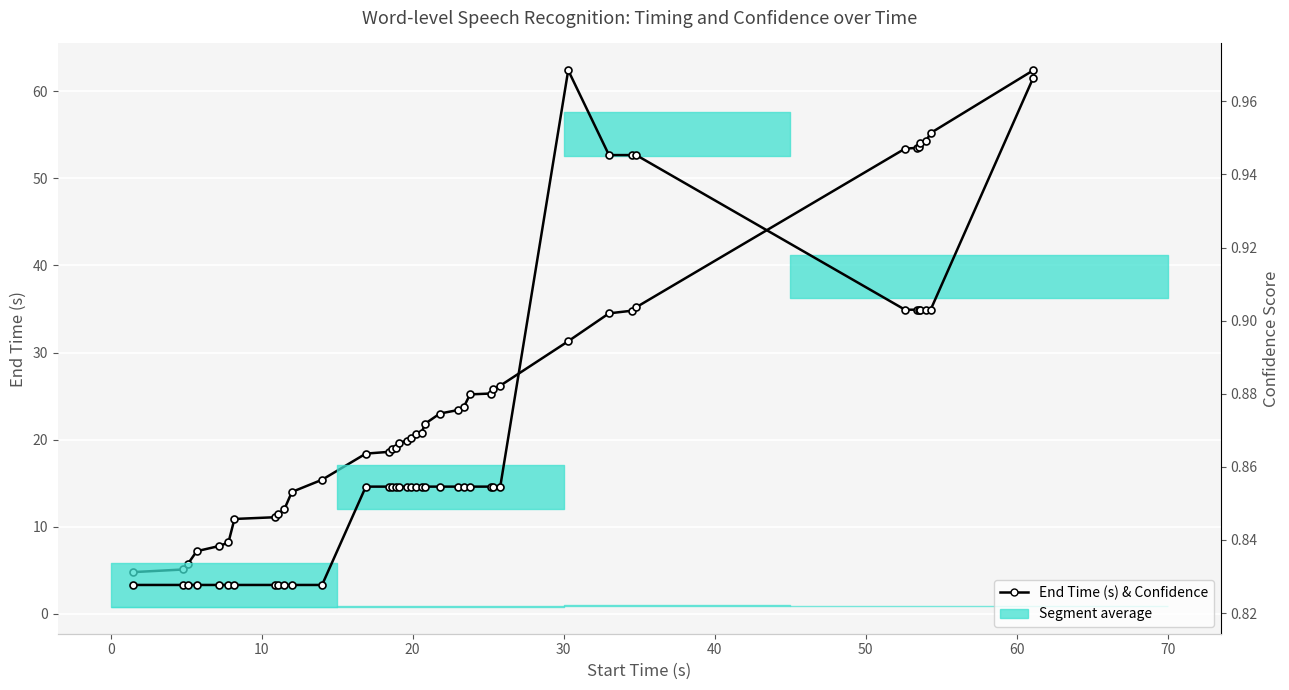

Reading left to right, transcribe all the data shown in this chart.

4.8	5.1	5.7	7.2	7.8	8.2	10.9	11.1	11.5	12.0	14.0	15.4	18.4	18.6	18.9	19.1	19.6	19.9	20.2	20.6	20.8	21.8	23.0	23.4	23.8	25.2	25.3	25.8	26.2	31.3	34.5	34.8	35.2	53.4	53.5	53.6	54.0	54.3	55.2	62.4